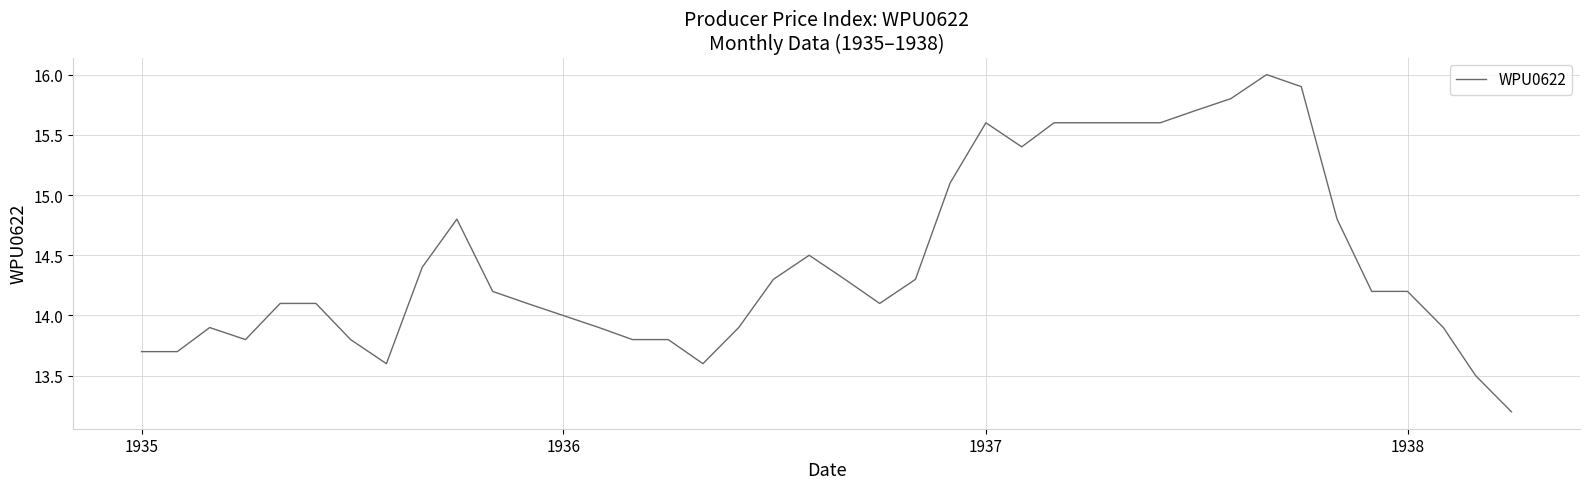

Reading left to right, extract all data points from this chart.

13.7	13.7	13.9	13.8	14.1	14.1	13.8	13.6	14.4	14.8	14.2	14.1	14.0	13.9	13.8	13.8	13.6	13.9	14.3	14.5	14.3	14.1	14.3	15.1	15.6	15.4	15.6	15.6	15.6	15.6	15.7	15.8	16.0	15.9	14.8	14.2	14.2	13.9	13.5	13.2